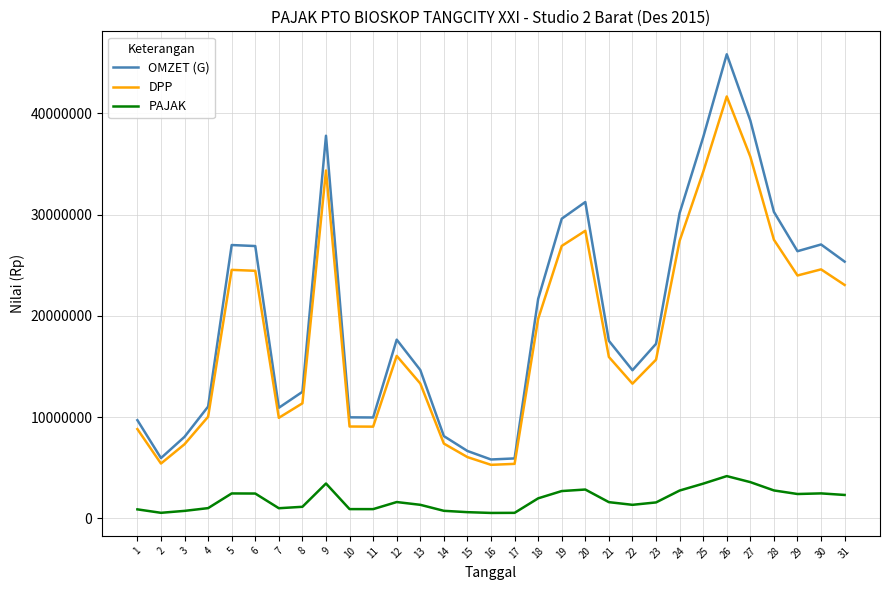

Where does the OMZET (G) series first go above 17535000?

5